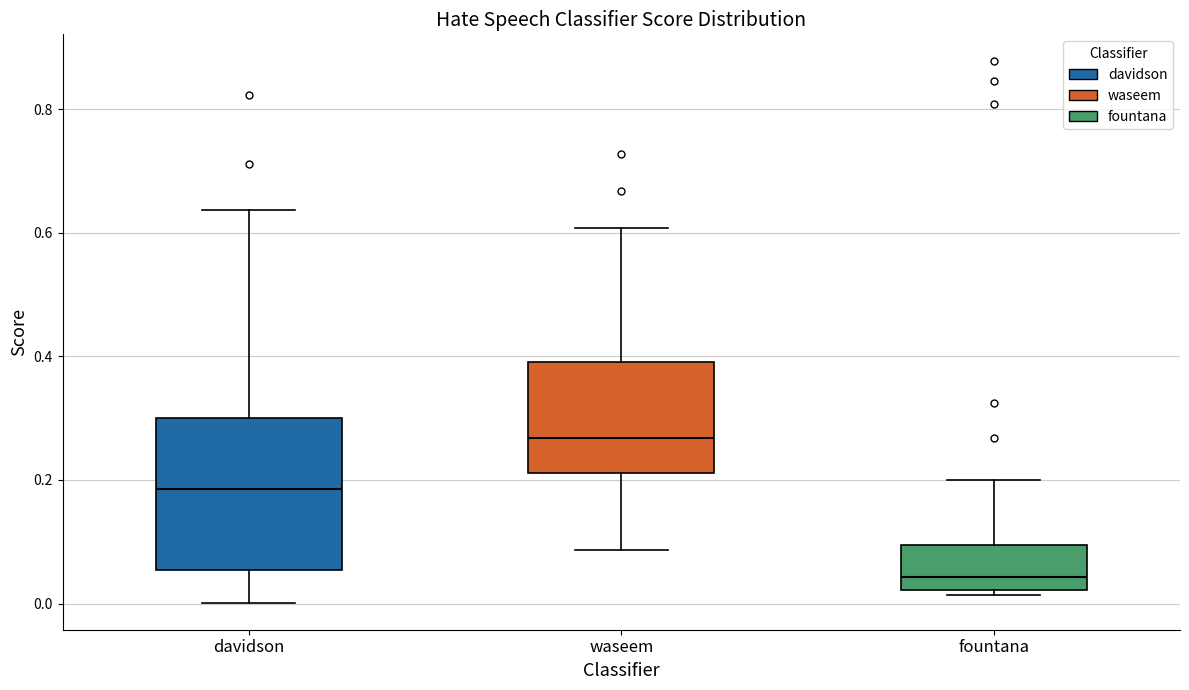

Reading left to right, transcribe this box plot: for each box, give where its median line is, the range the box spans, and where its two whiskers end, as read against the y-axis. The values are not printed on the chart, so give them approximately, as read against the axis.

davidson: median 0.18, box 0.06 to 0.30, whiskers 0.00 to 0.64
waseem: median 0.26, box 0.22 to 0.40, whiskers 0.08 to 0.60
fountana: median 0.04, box 0.02 to 0.10, whiskers 0.02 (just below the box's lower edge) to 0.20